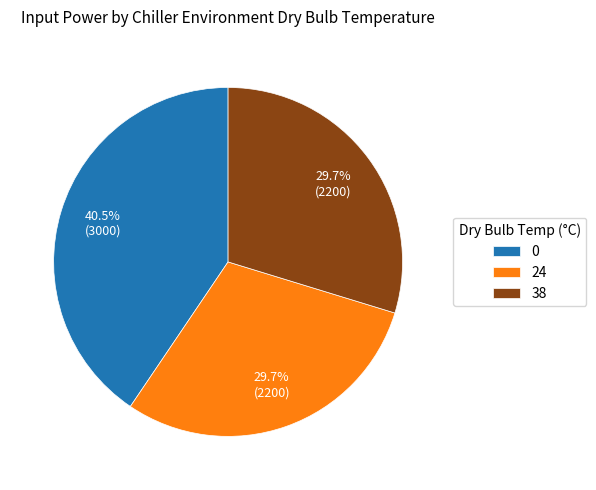

Does any single category account for the majority?

No